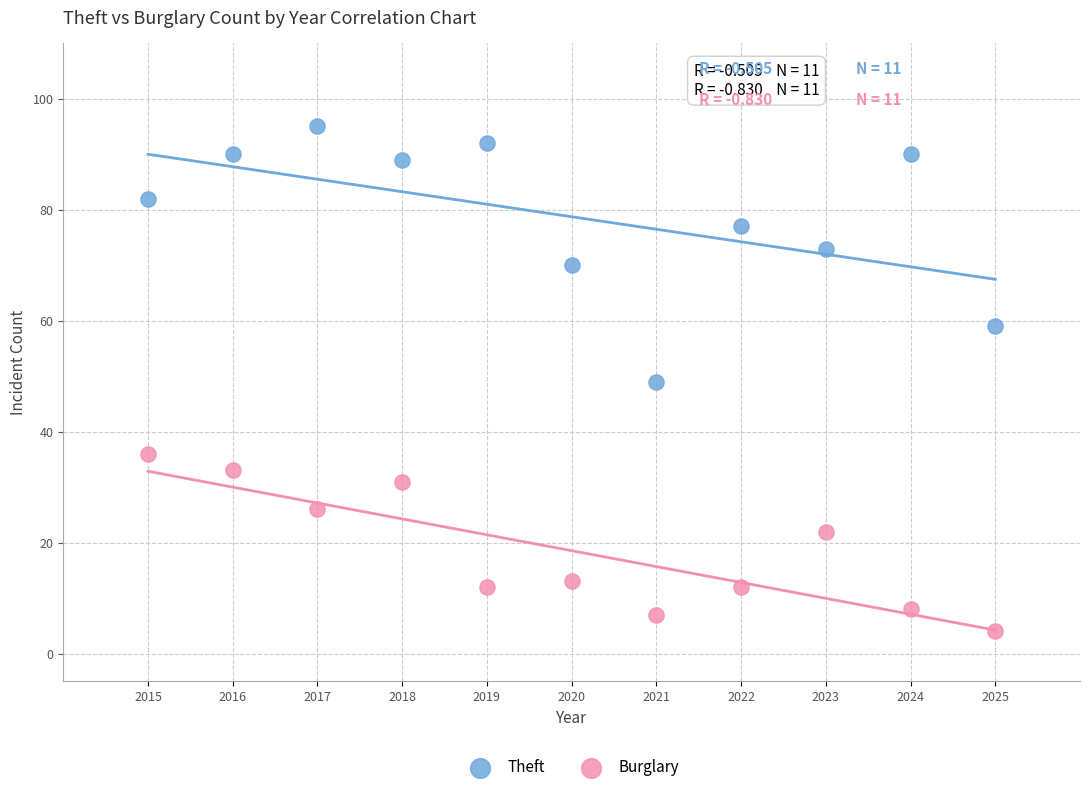

Which series has the widest spread of Y values?

Theft